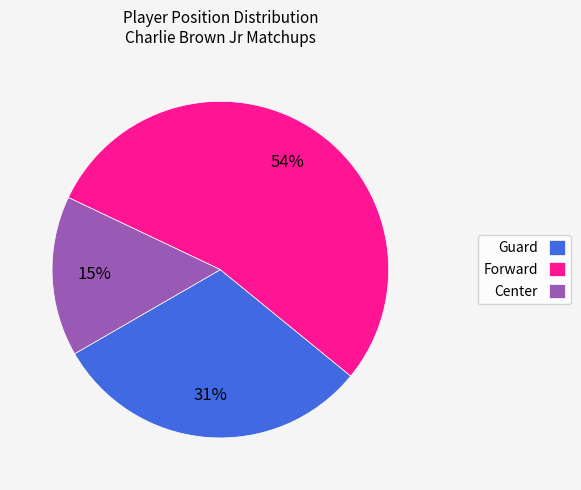

Combined, do Forward and Center account for over 50%?

Yes